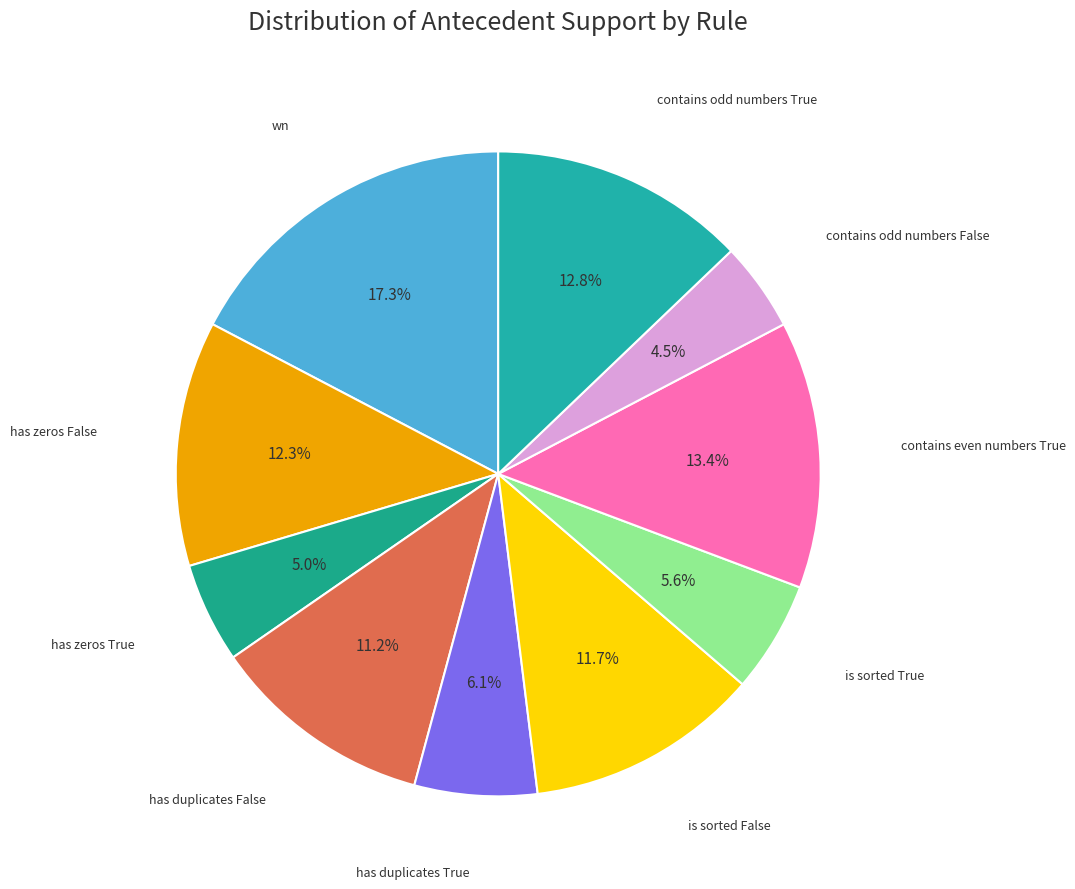

Is there a majority slice in this chart?

No